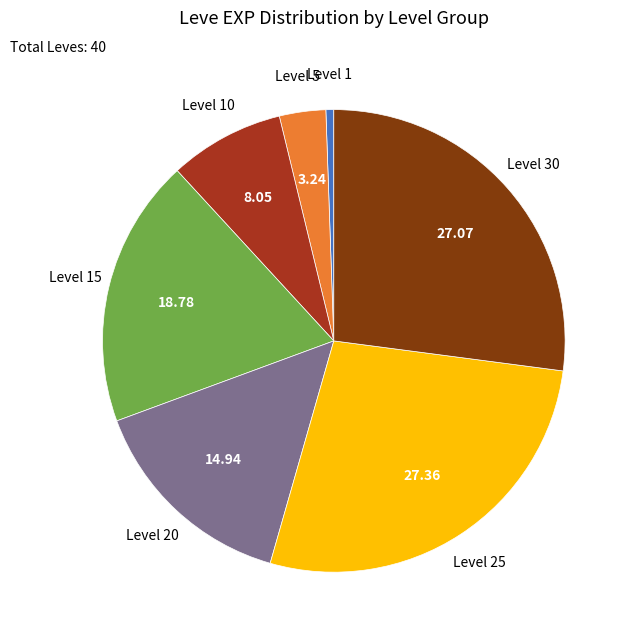

Is there any slice that represents more than half of the pie?

No